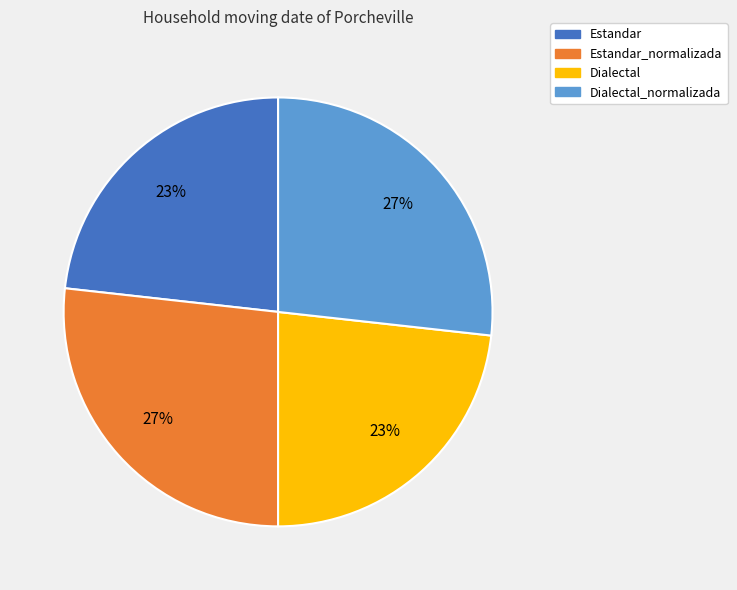

How many segments does this pie chart have?

4